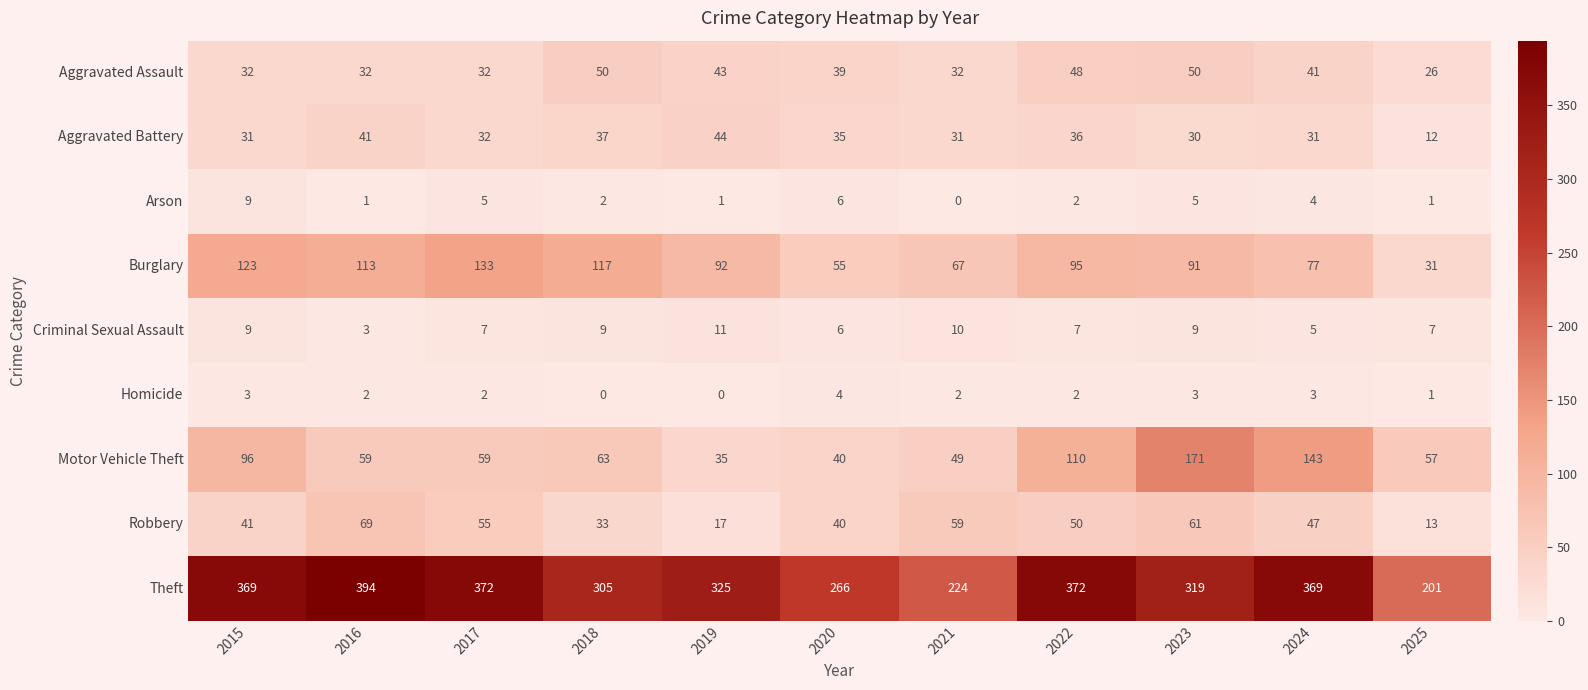

What is the sum of the Motor Vehicle Theft values at 2021 and 2017?

108